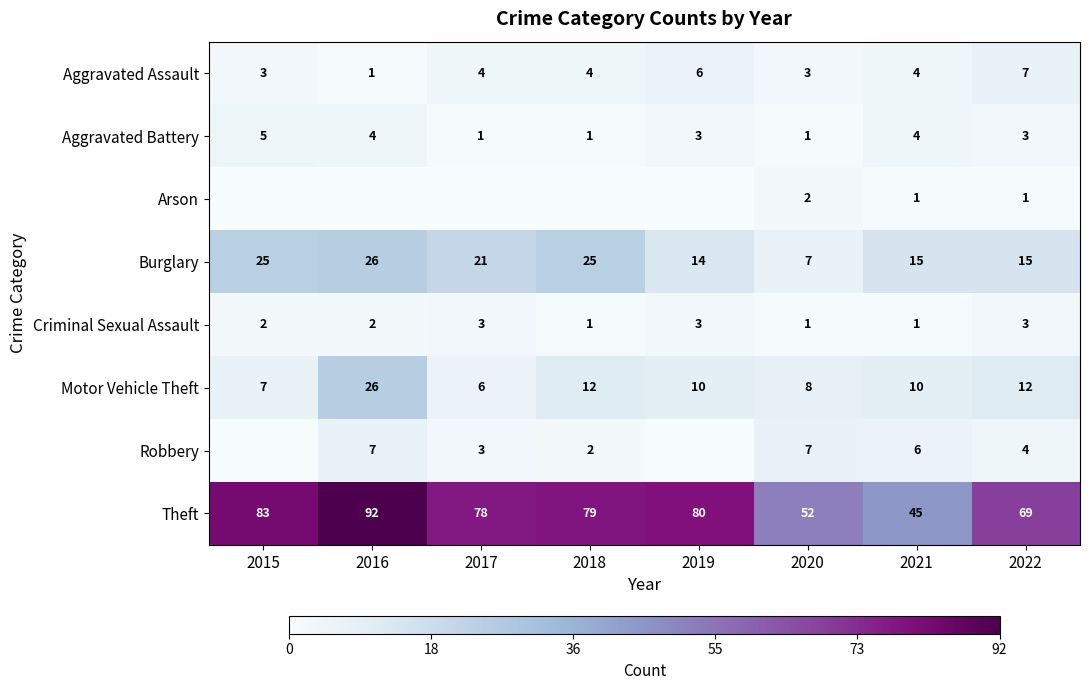

What is the difference between the highest and lowest values at 2020?

51